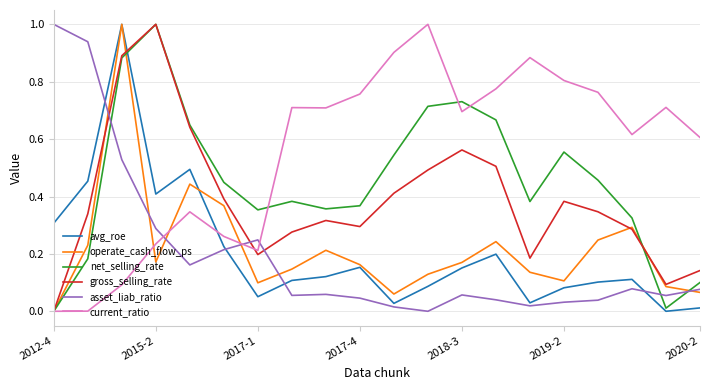

Does the chart display data point markers on the line(s)?

No